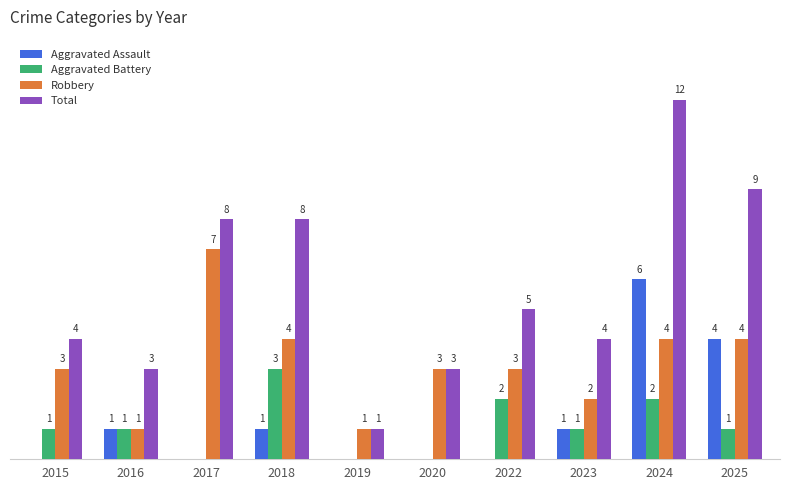

Is the value of Aggravated Assault at 2018 greater than the value of Total at 2025?

No